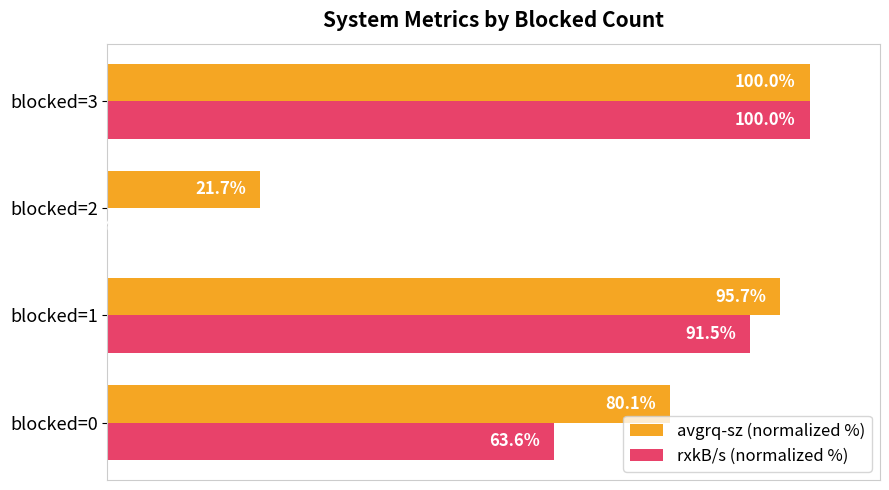

Which series has the largest range (max minus min)?

rxkB/s (normalized %)